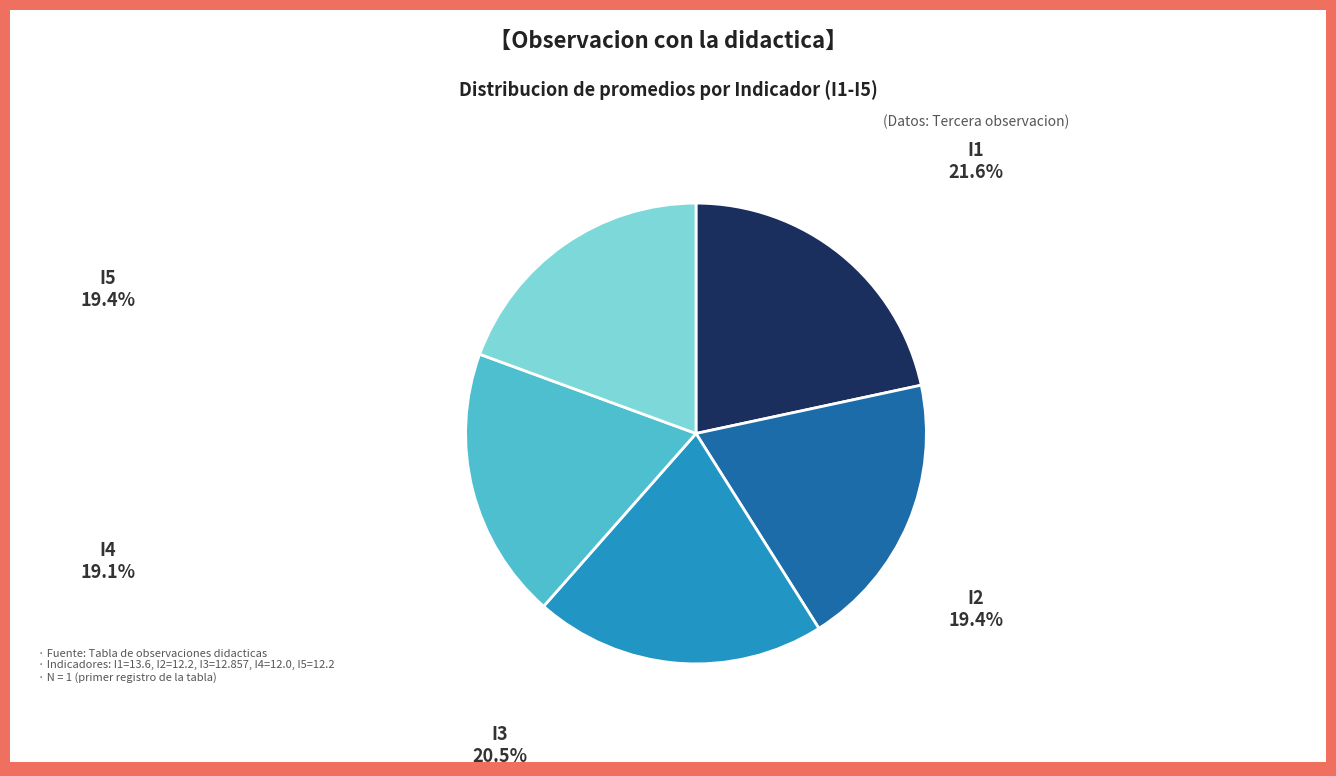

Does any single category account for the majority?

No